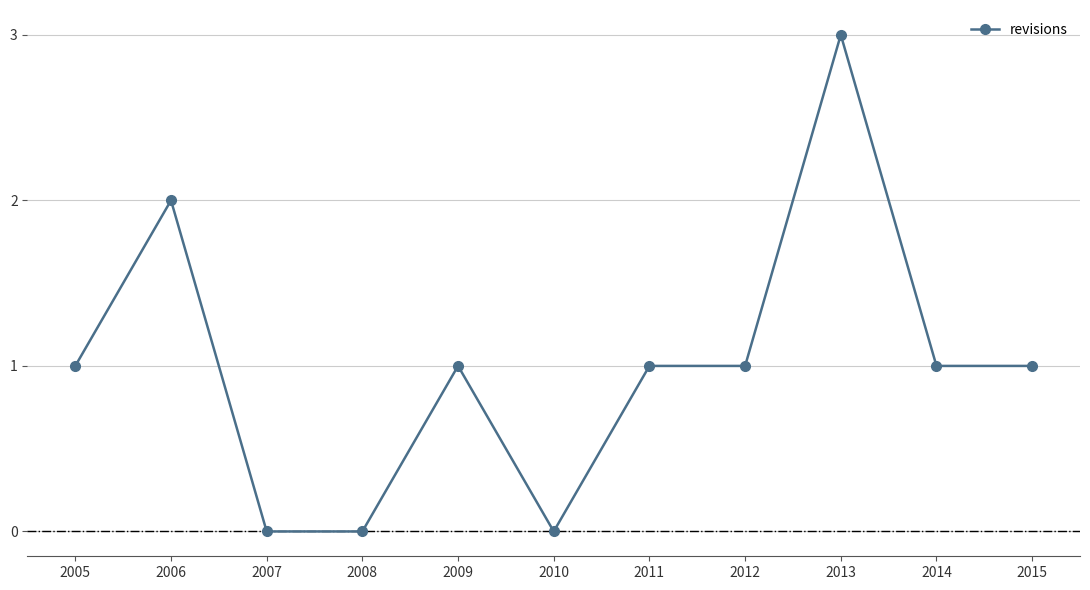

What is the value of the 5th point from the left?

1